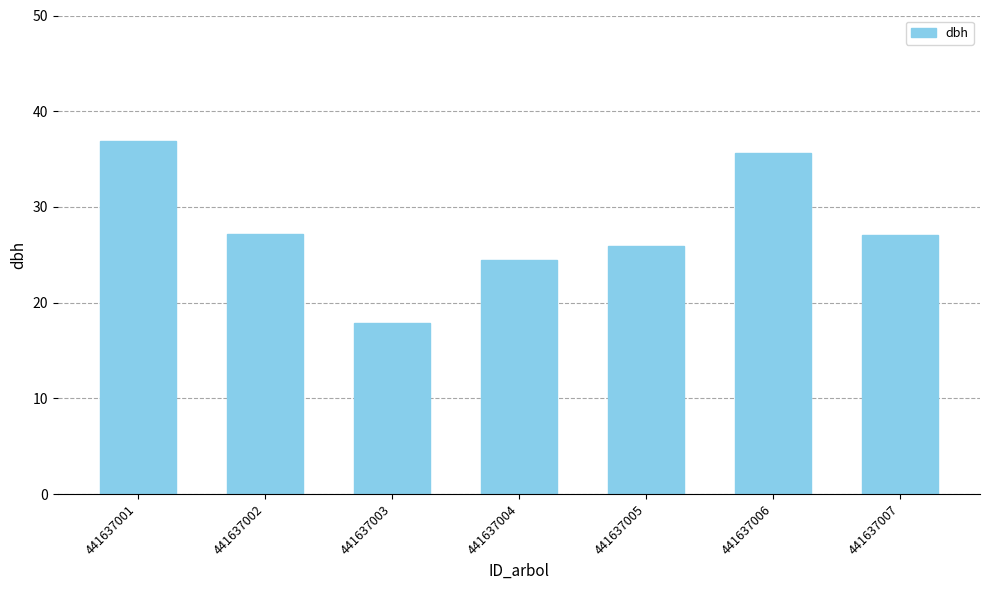

Is it true that the value at 441637005 is 8.8?

False